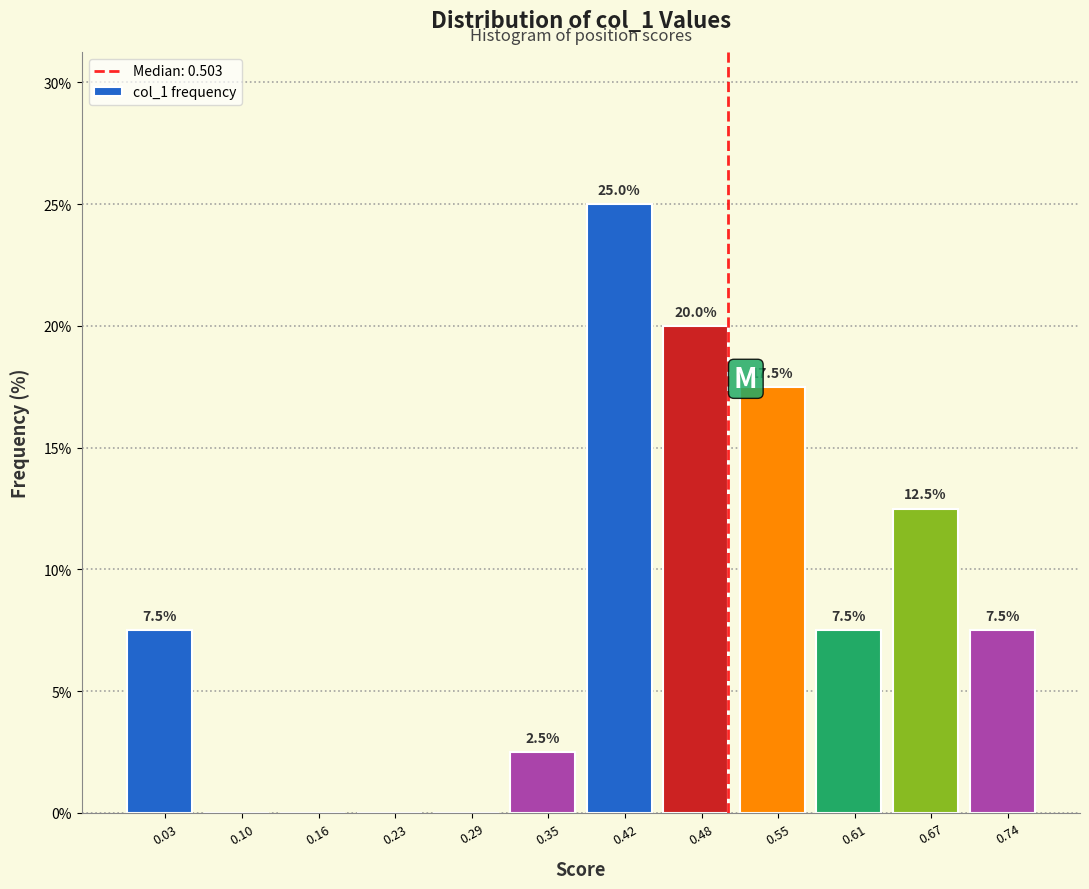

Over which range of the x-axis is the bar tallest?

0.39 to 0.45